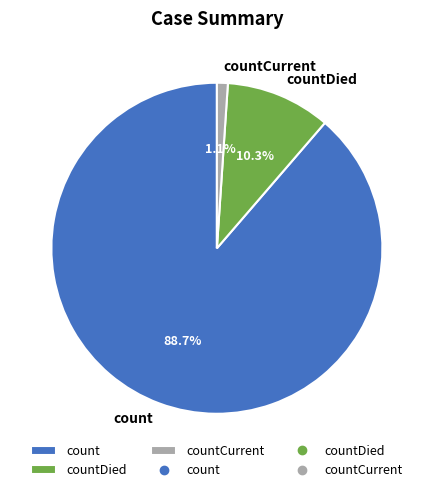

What portion of the pie excludes countDied?

89.7%